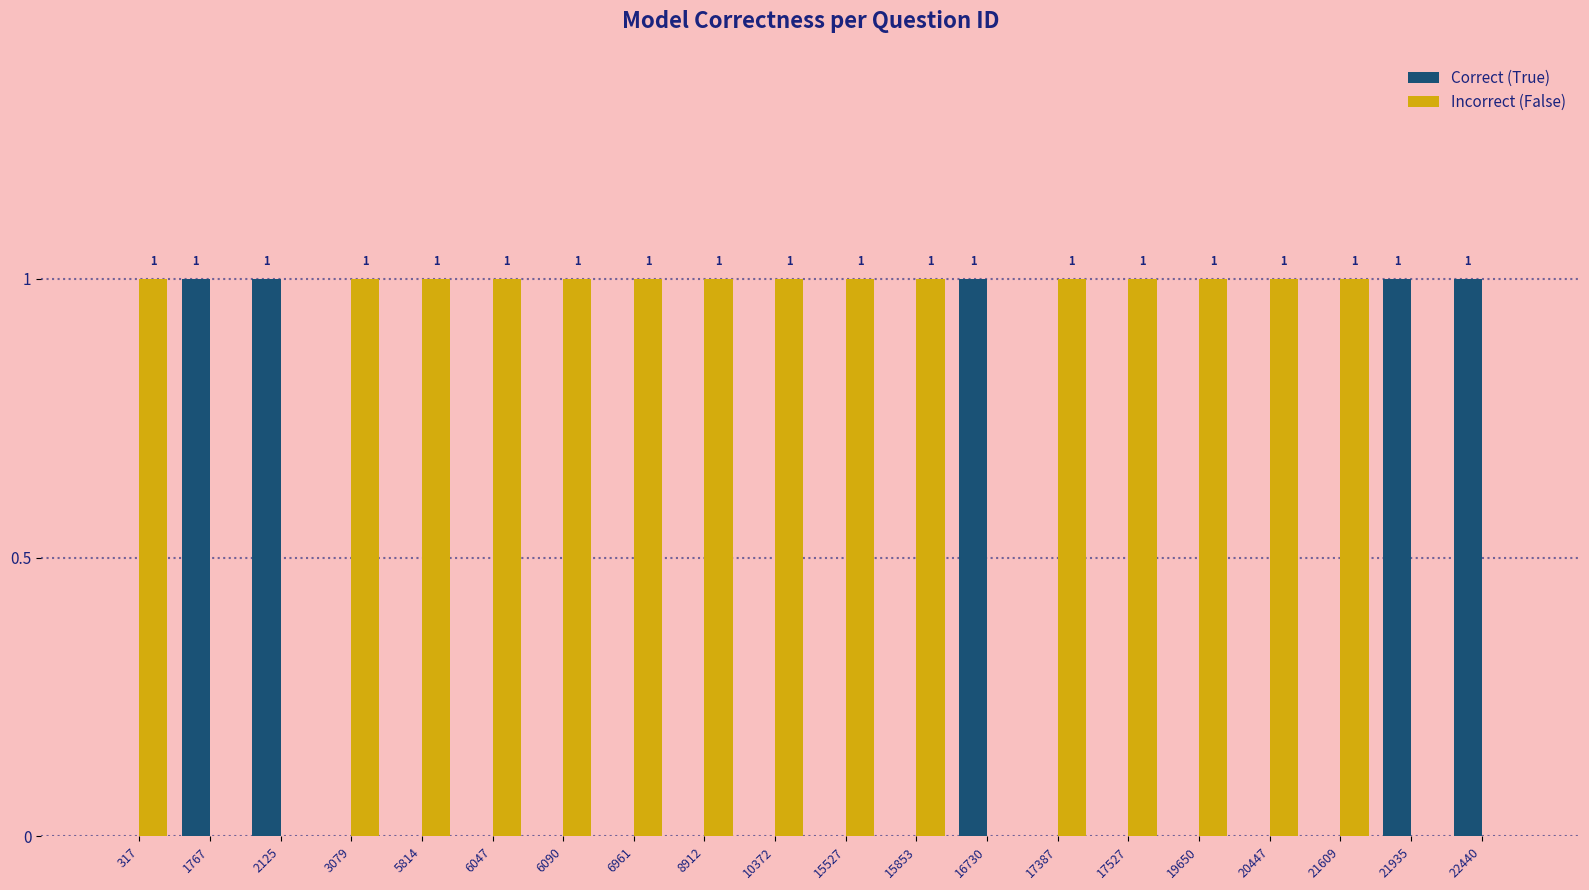

The value of Incorrect (False) at 17527 is 1. True or false?

True